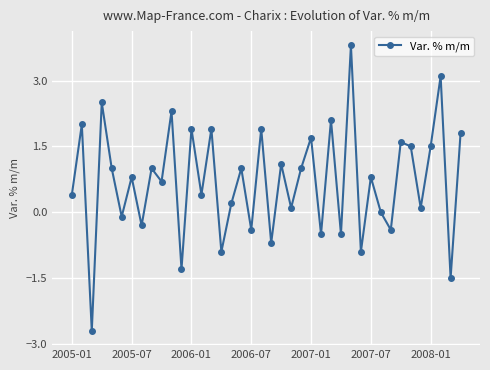

What is the greatest value displayed?

3.8